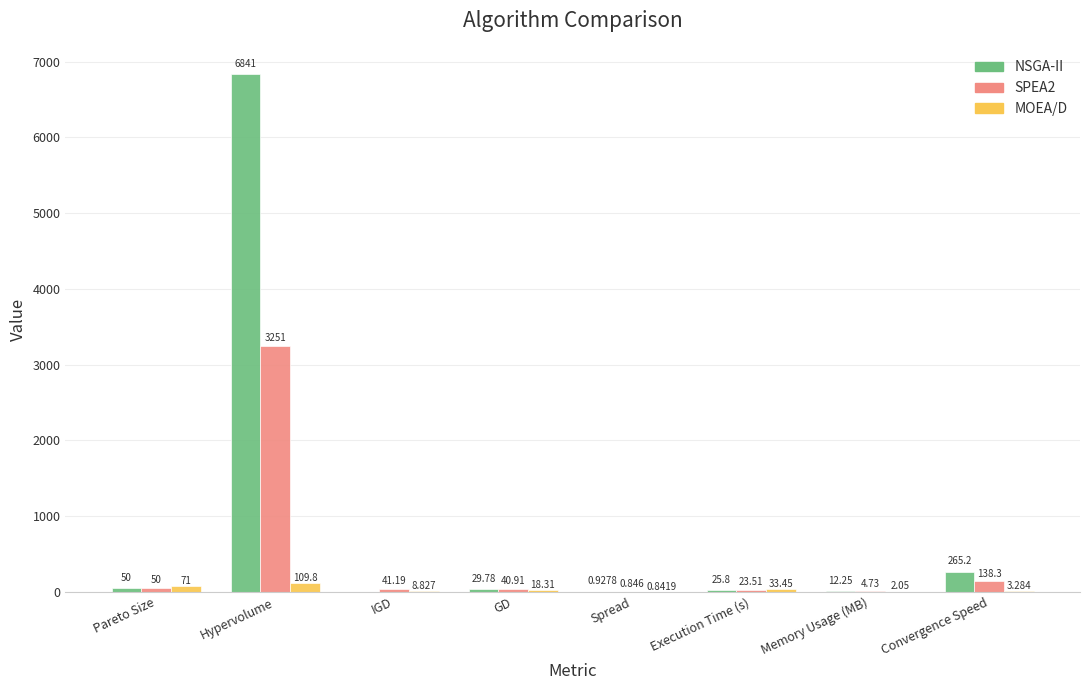

How many values in NSGA-II are above zero?

7